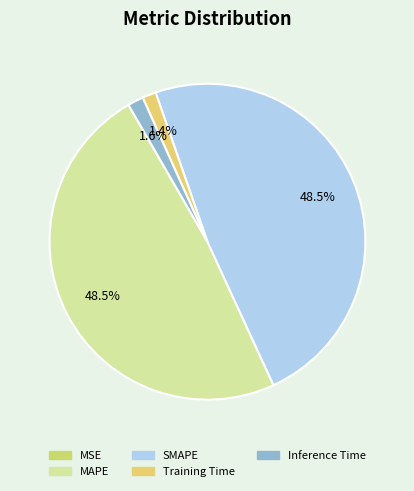

What percentage is the MAPE slice, to the nearest percent?

49%